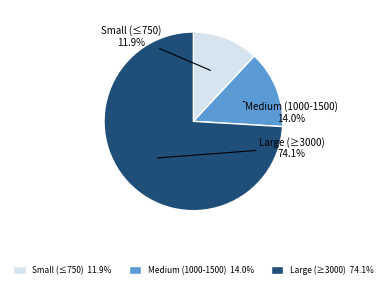

Does any single category account for the majority?

Yes